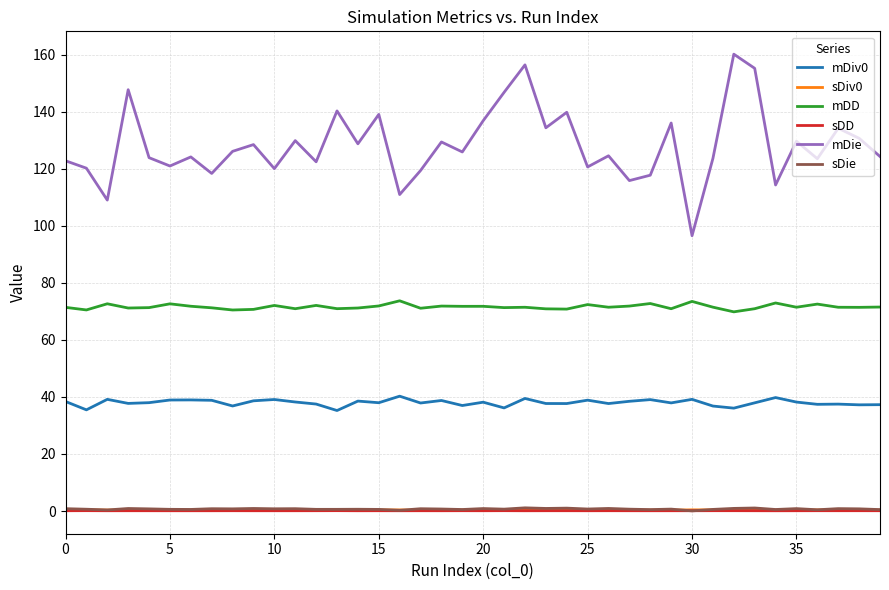

What is the sum of all mDiv0 values?

1520.0